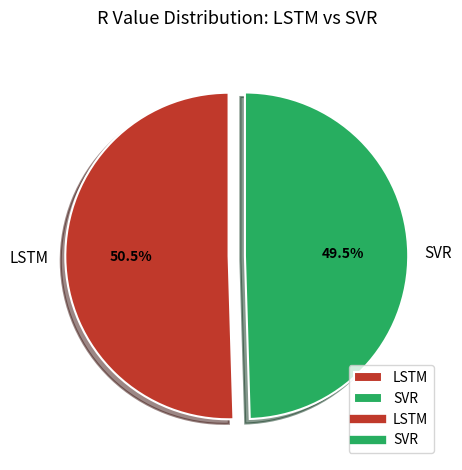

Combined, do LSTM and SVR account for over 50%?

Yes